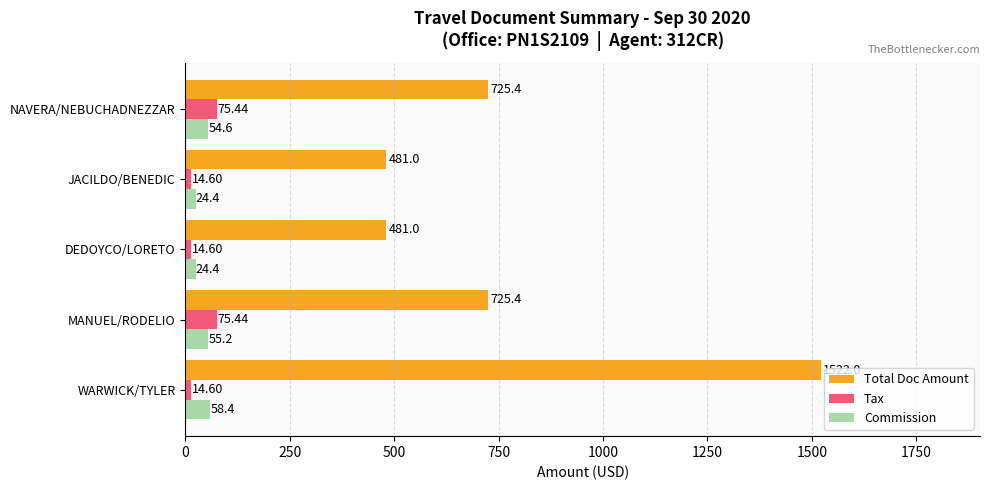

What is the sum of all Commission values?

217.0